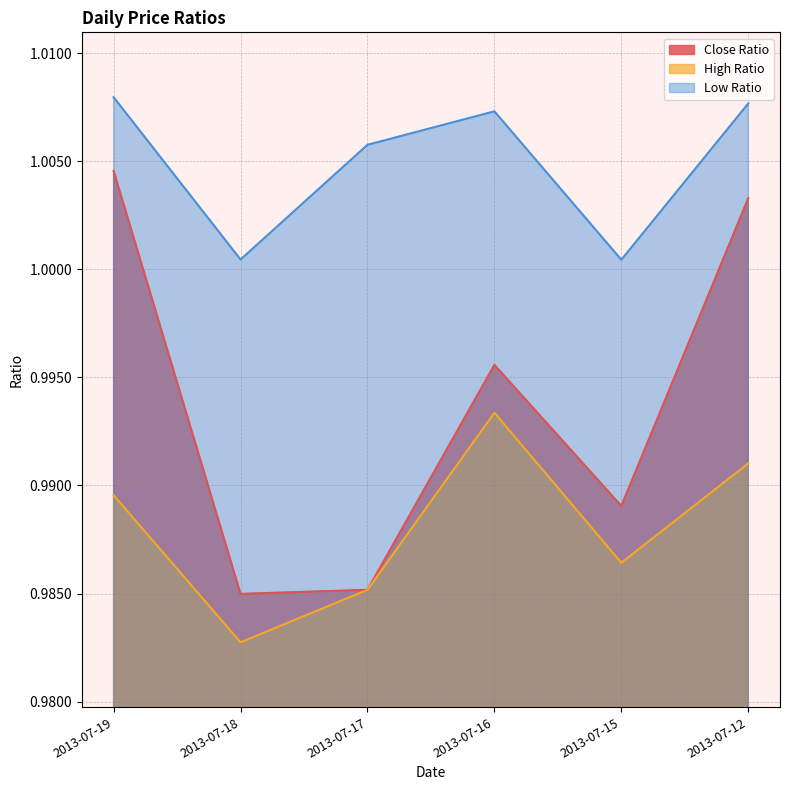

The High Ratio series shows 1.0 at 2013-07-12. True or false?

True